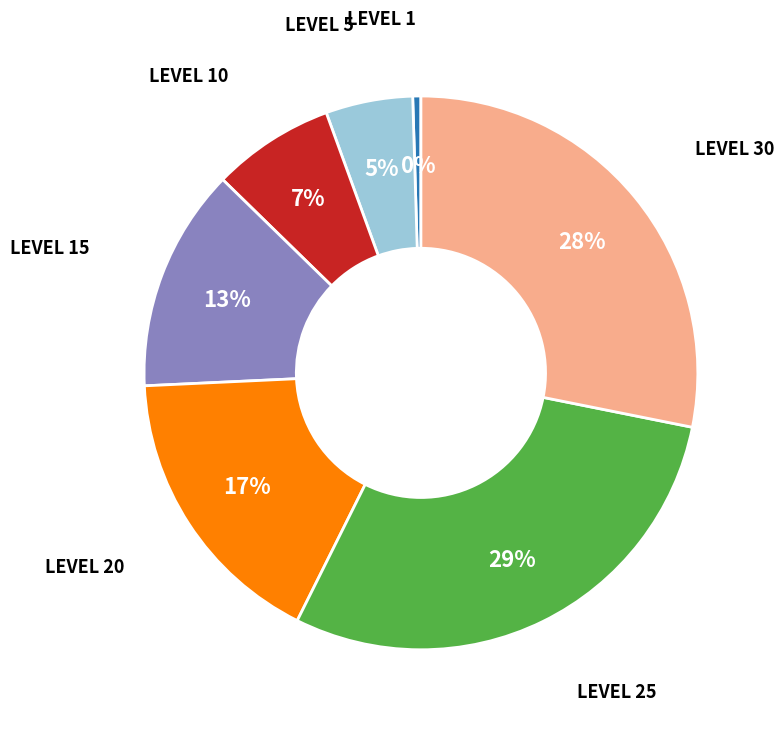

Does any single category account for the majority?

No